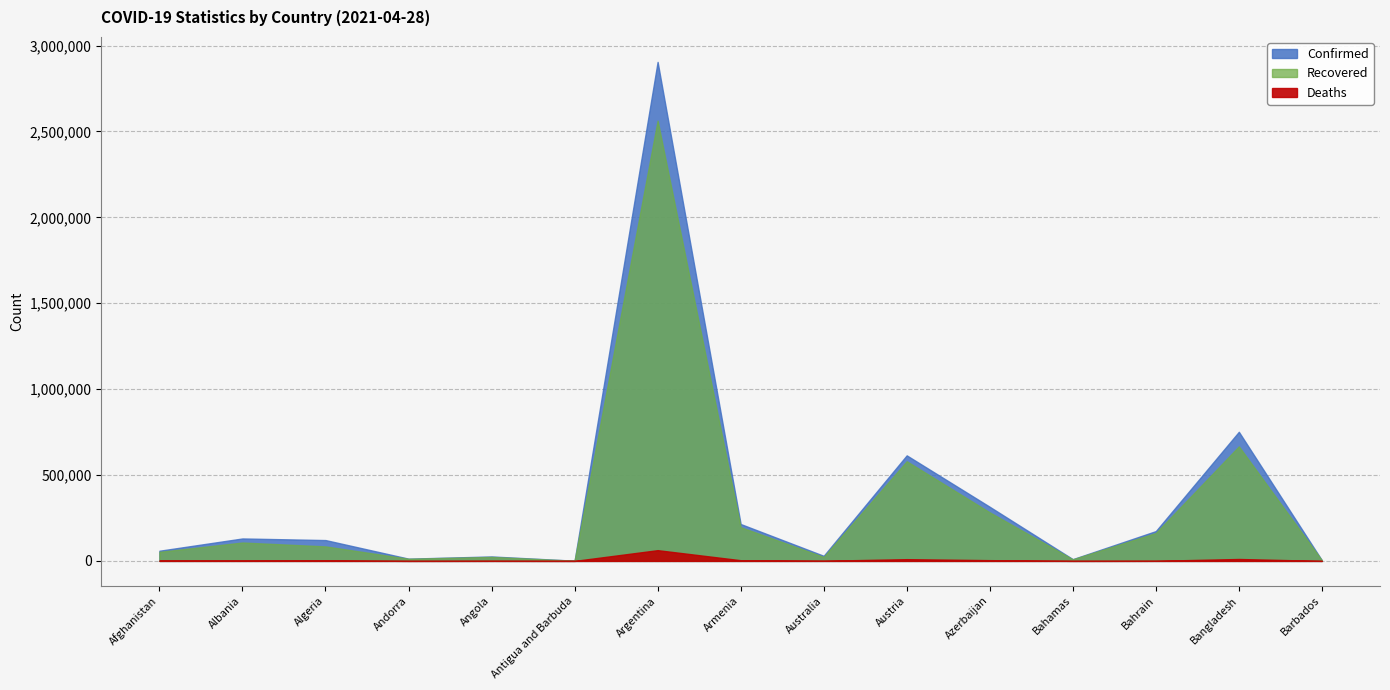

What value does the Recovered series have at Afghanistan, to the nearest 10?

52790